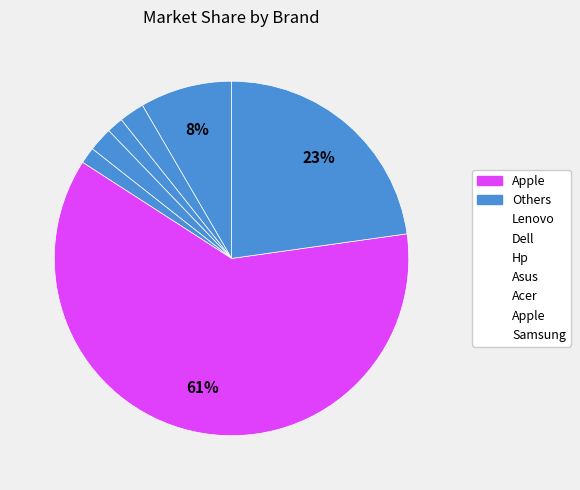

Which category accounts for the majority?

Apple